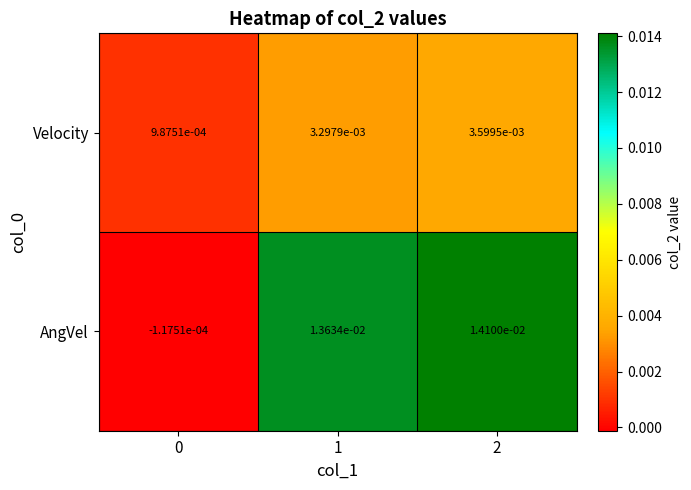

Which series has the largest range (max minus min)?

AngVel